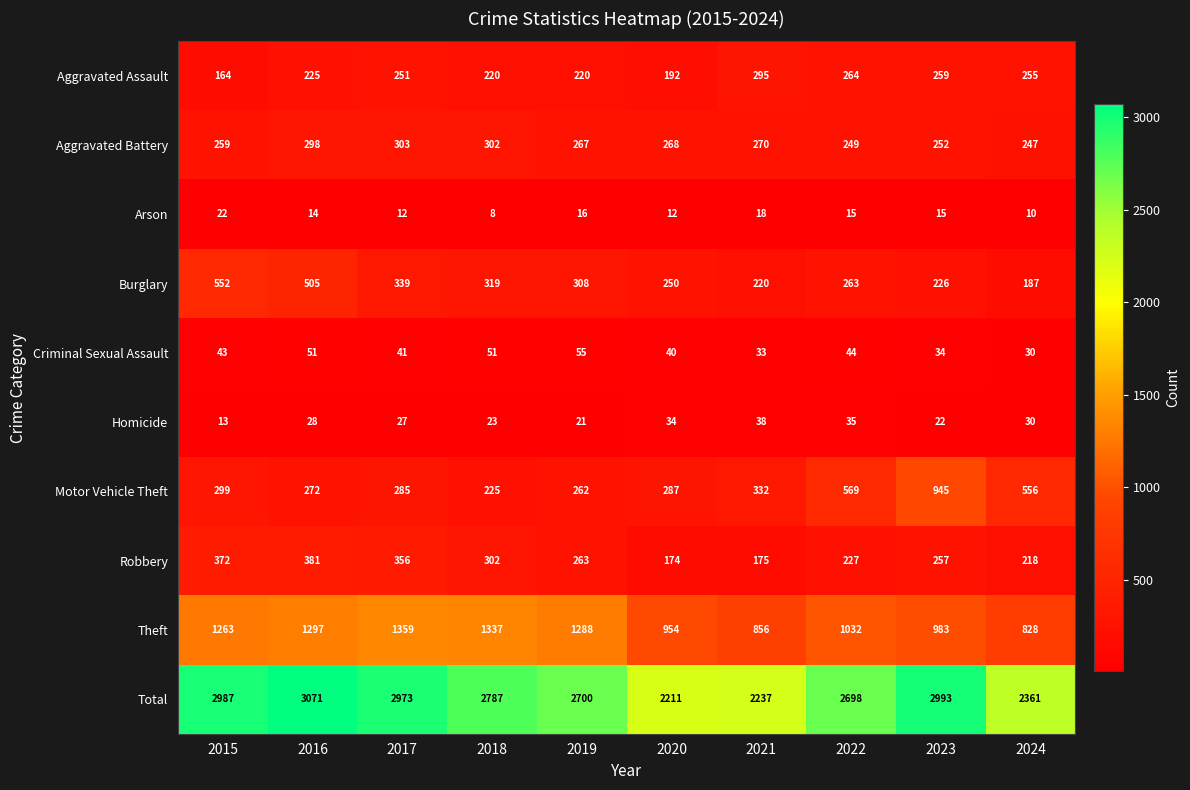

What is the difference between the second highest and minimum values in the Burglary series?

318